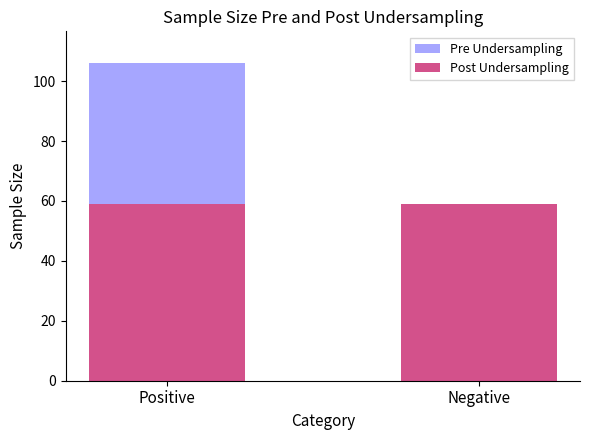

At which category is the sum across all series the highest?

Positive